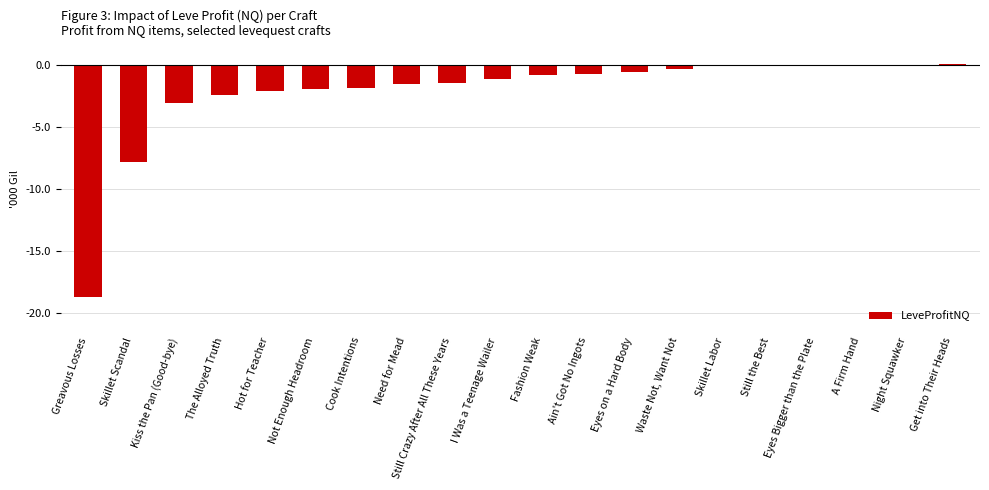

Are the bars horizontal?

No